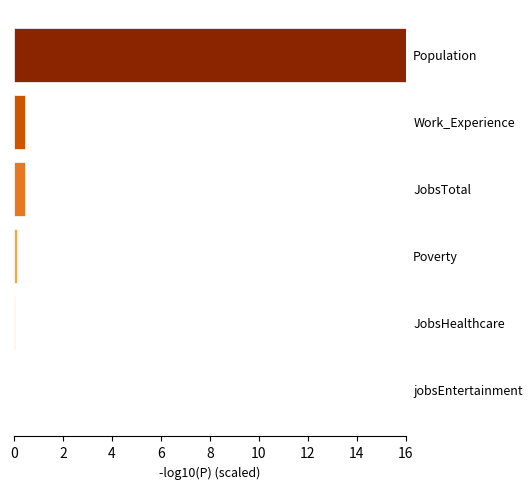

What is the maximum value shown in the chart?

16.0